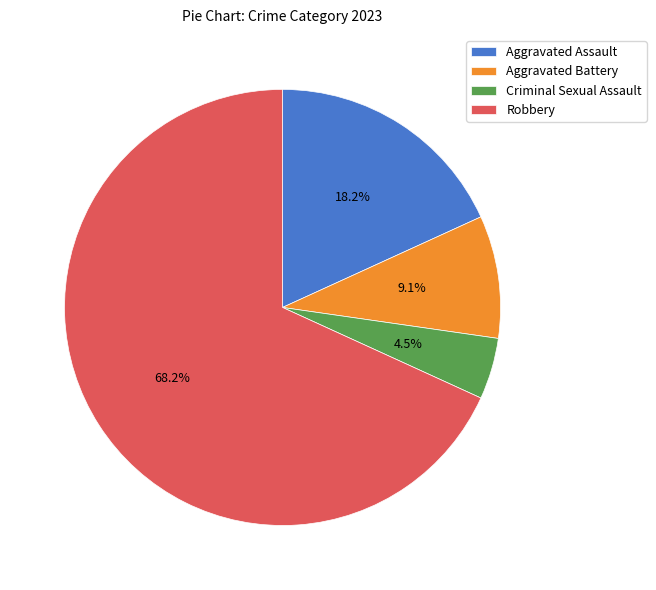

How much of the chart is everything except Aggravated Assault?

81.8%